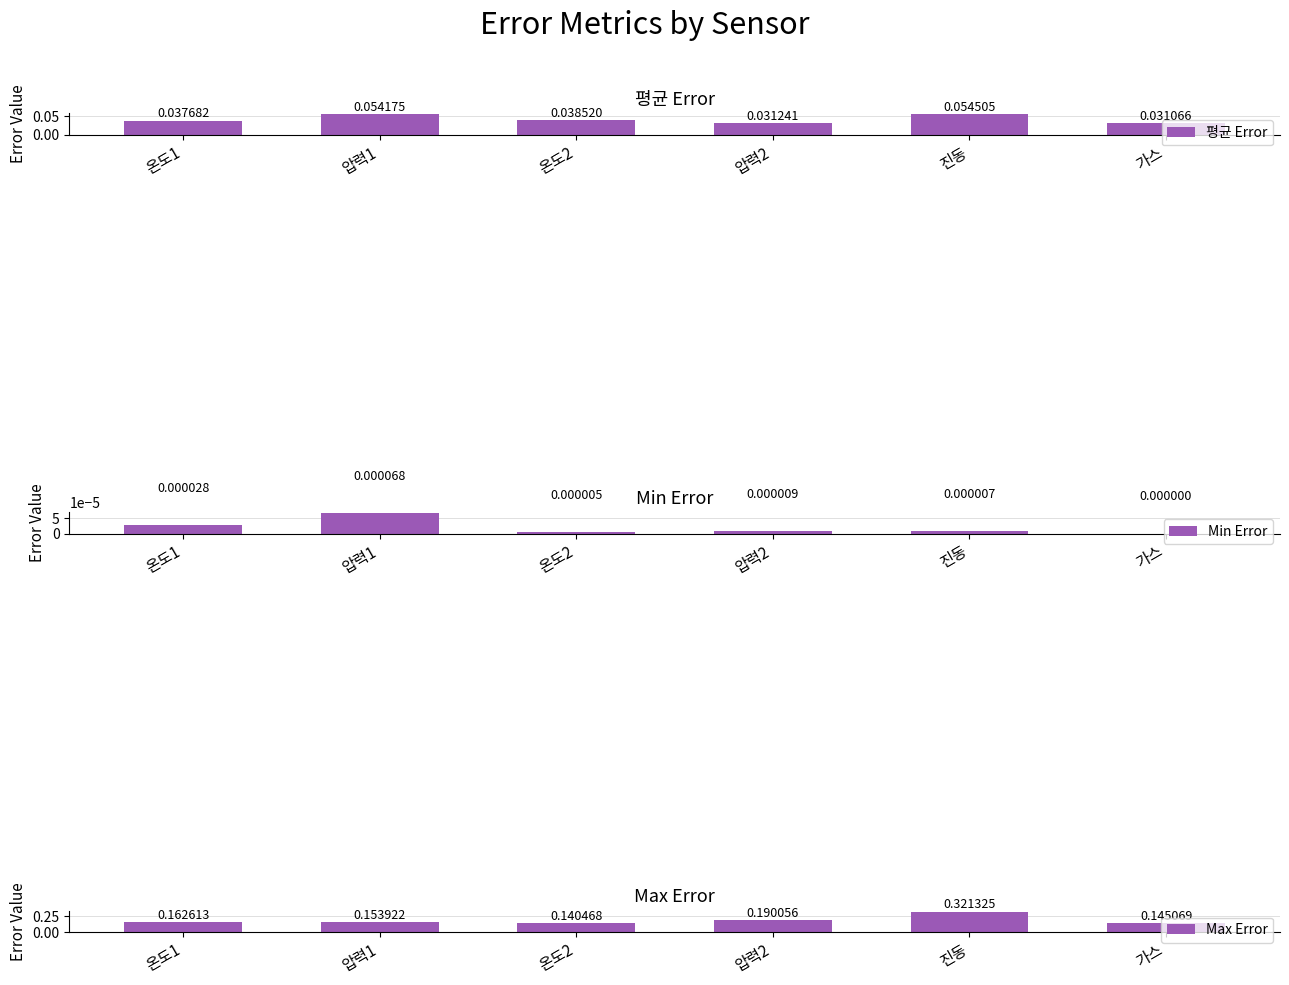

How many groups of bars are there?

6